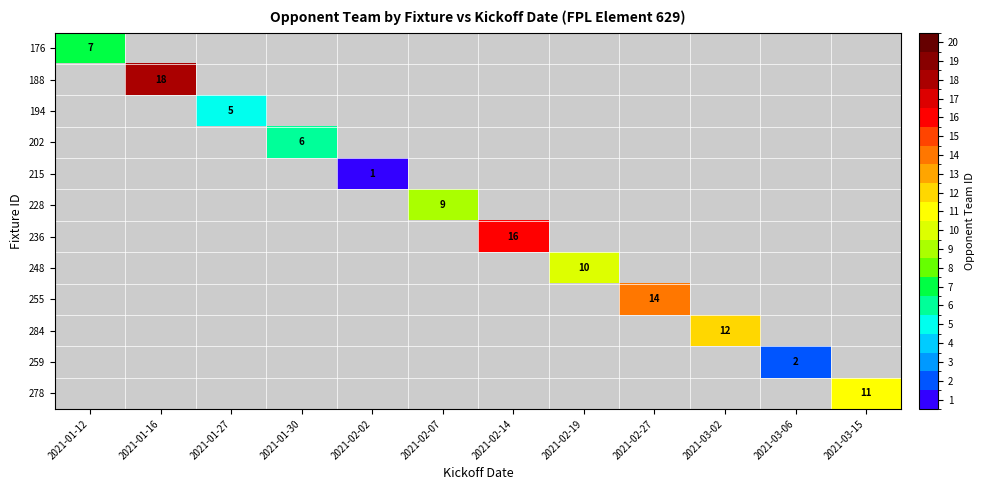

True or false: 215 has a value of 1 at 2021-02-02.

True